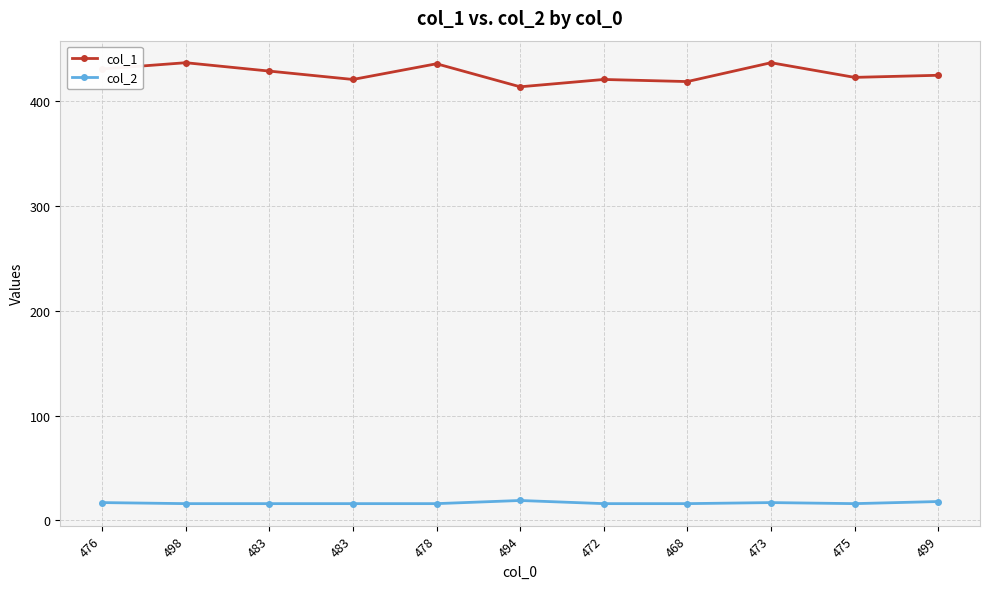

What are all the series names shown in the legend?

col_1, col_2